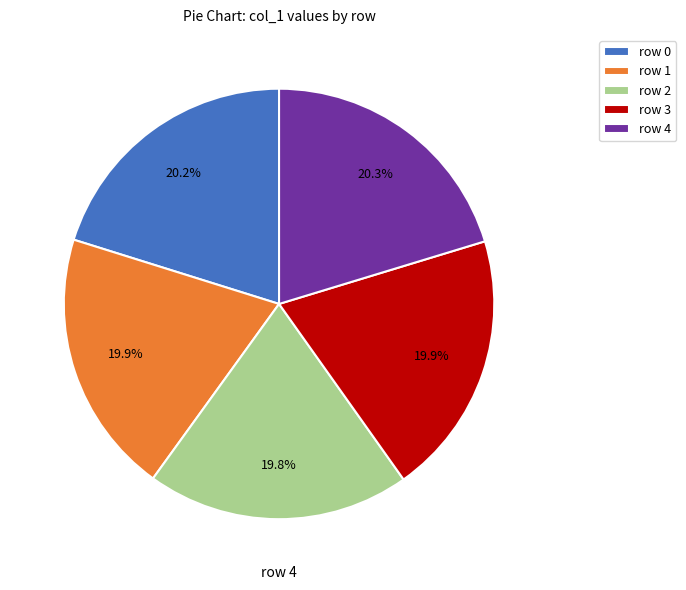

Combined, what portion of the pie is row 1 and row 3?

39.8%